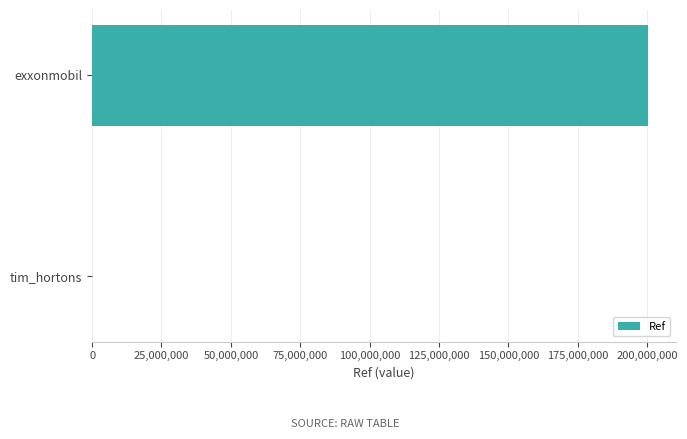

Where is the data nearest to the value 100202732?

tim_hortons